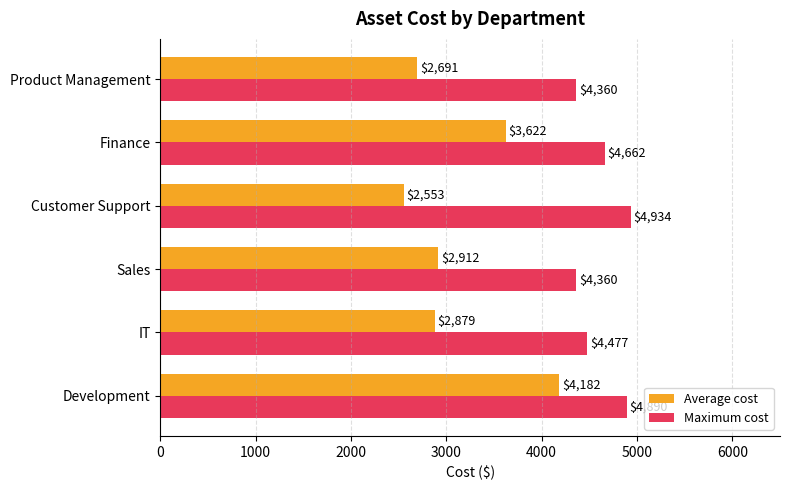

What is the sum of all Maximum cost values?

27683.0